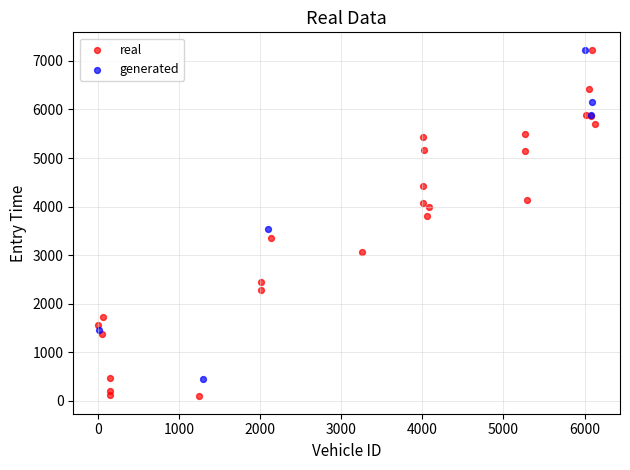

Which series reaches the minimum Y coordinate?

real